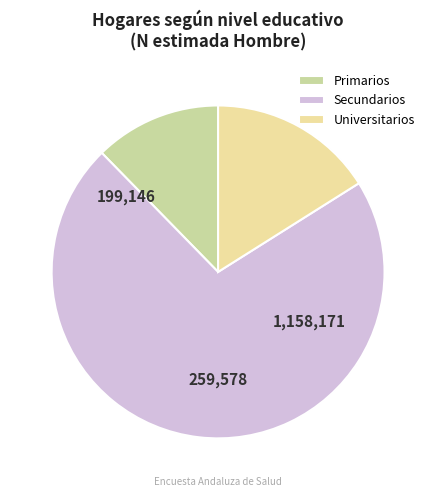

Which category has the smallest portion of the pie?

Primarios